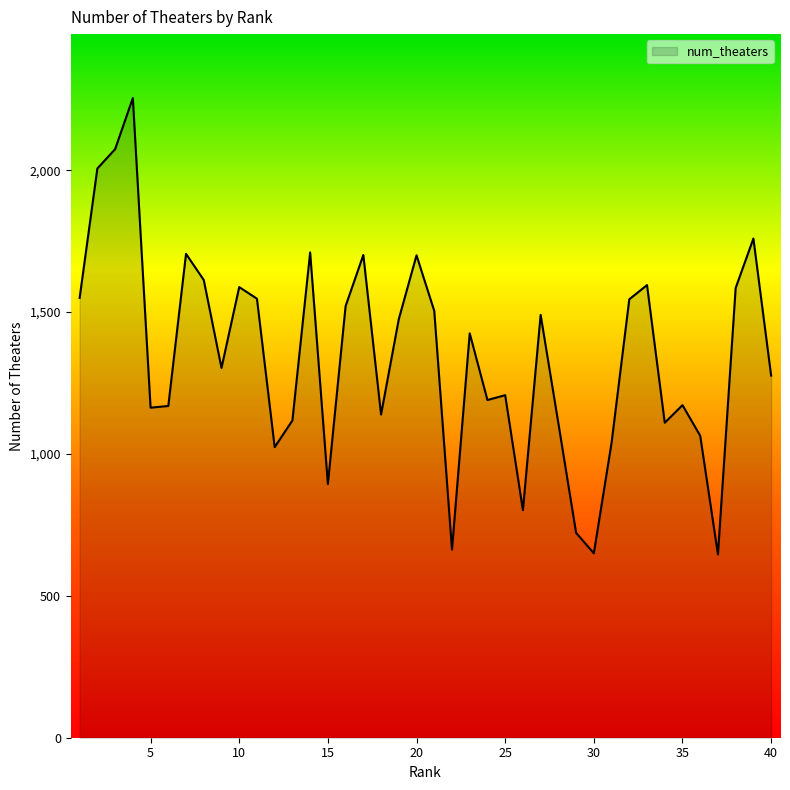

What is the difference between the maximum and minimum values?

1608